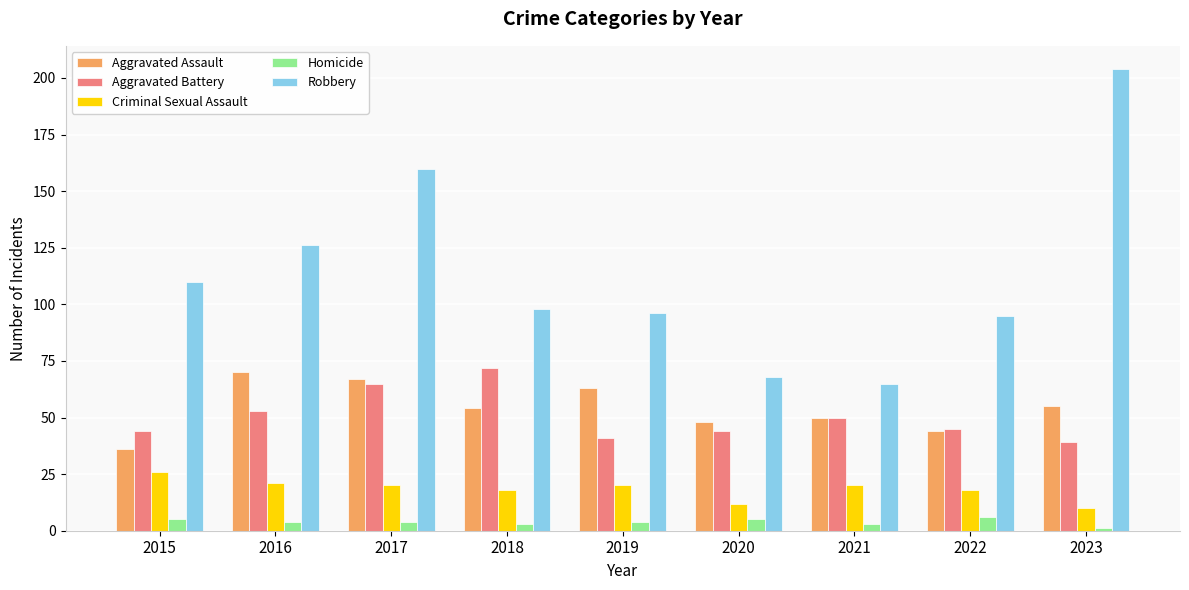

What are all the series names shown in the legend?

Aggravated Assault, Aggravated Battery, Criminal Sexual Assault, Homicide, Robbery